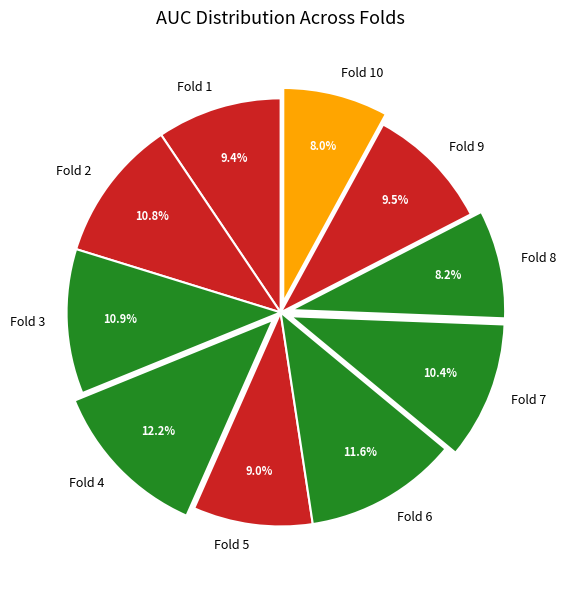

The Fold 4 slice represents 12% of the pie. True or false?

True